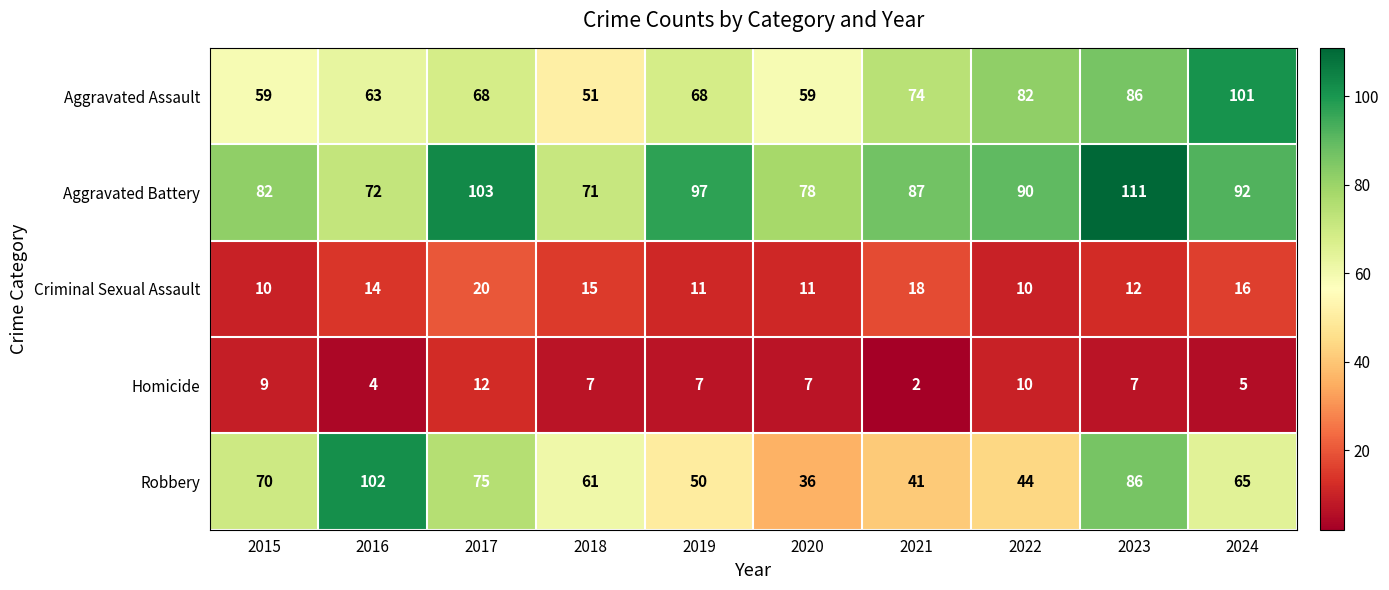

The value of Criminal Sexual Assault at 2017 is 9. True or false?

False